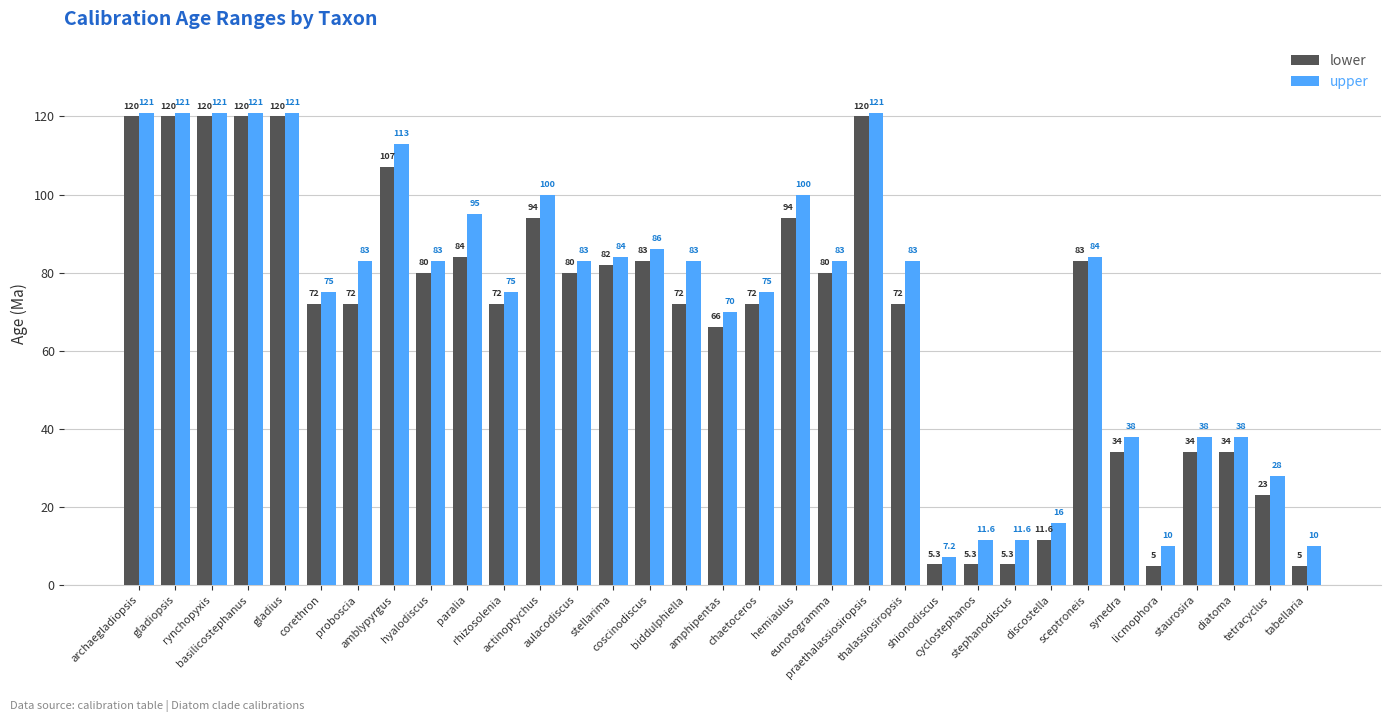

Which series has the widest spread of values?

lower